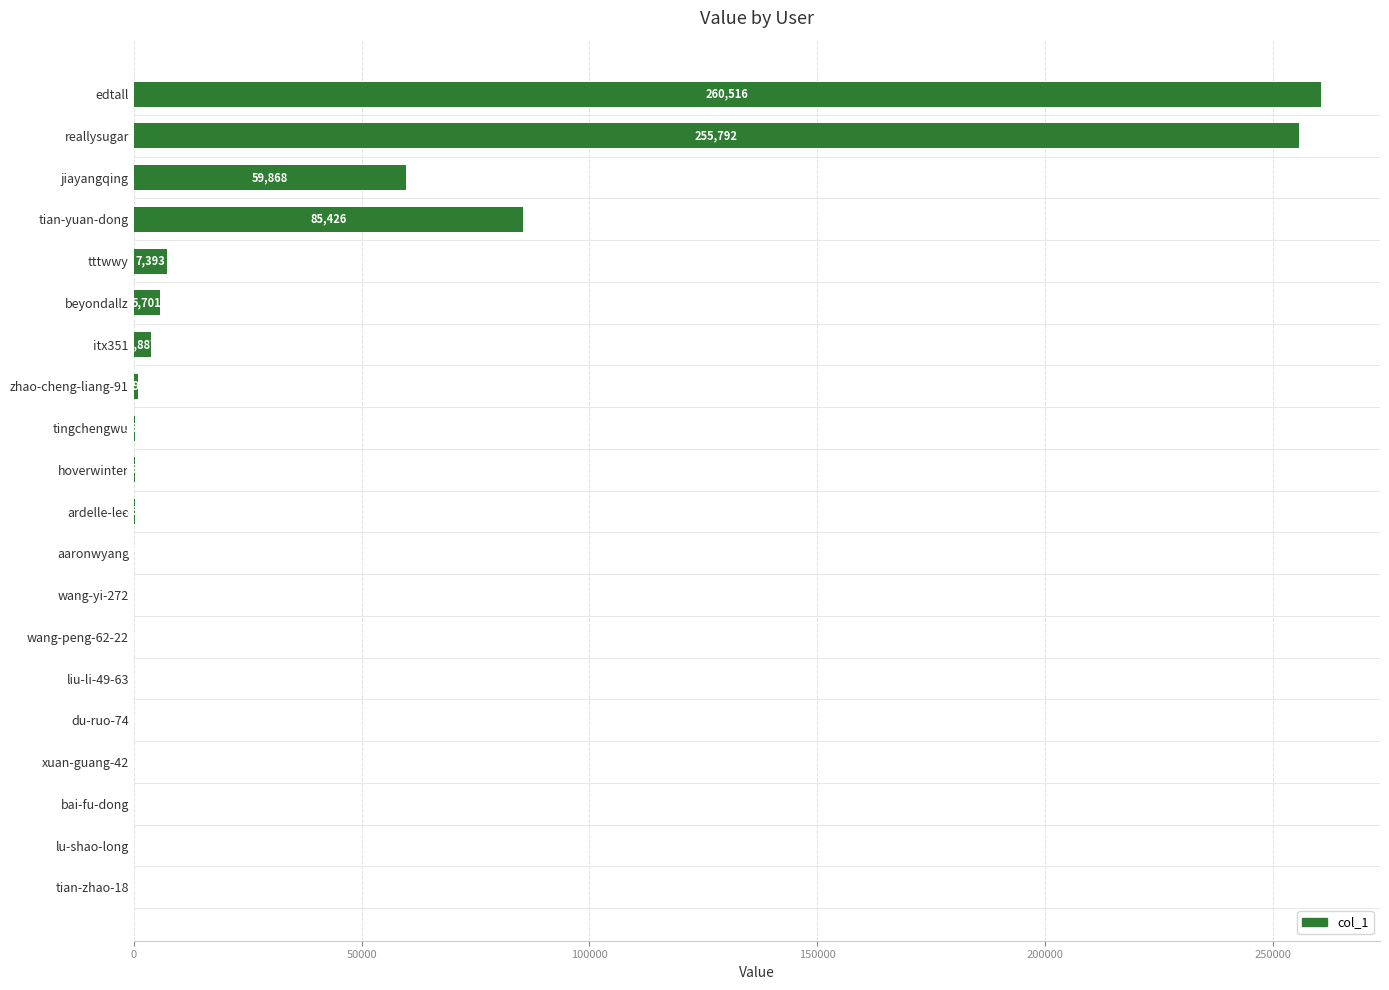

What is the maximum value shown in the chart?

260516